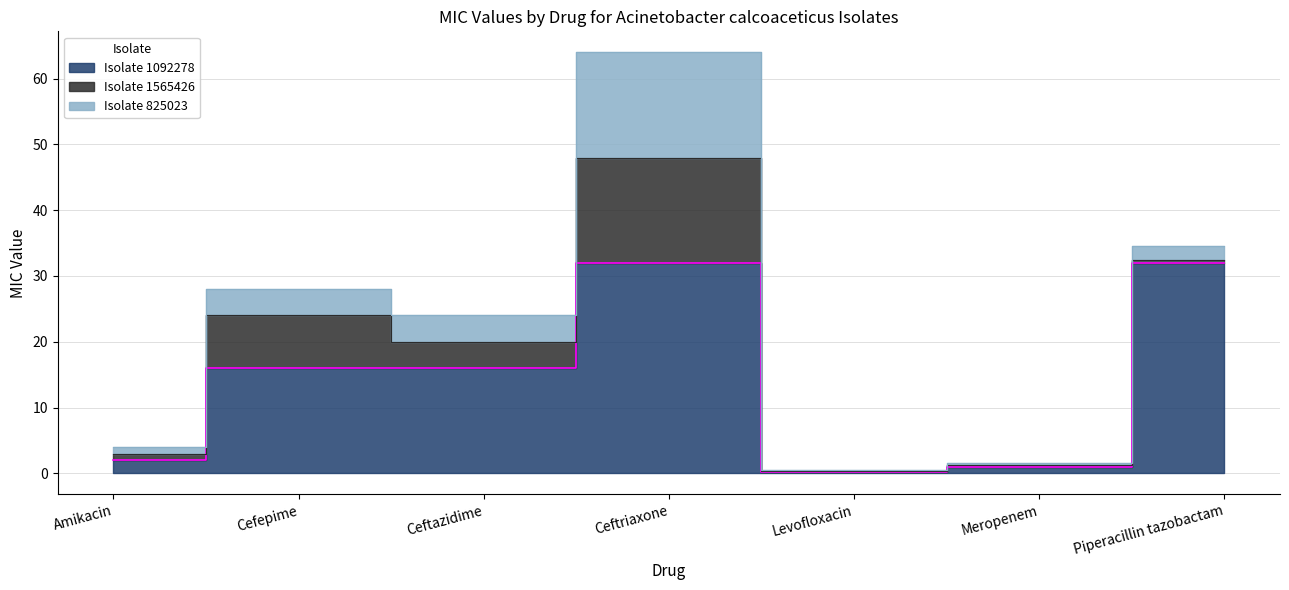

Does the chart have visible grid lines?

Yes